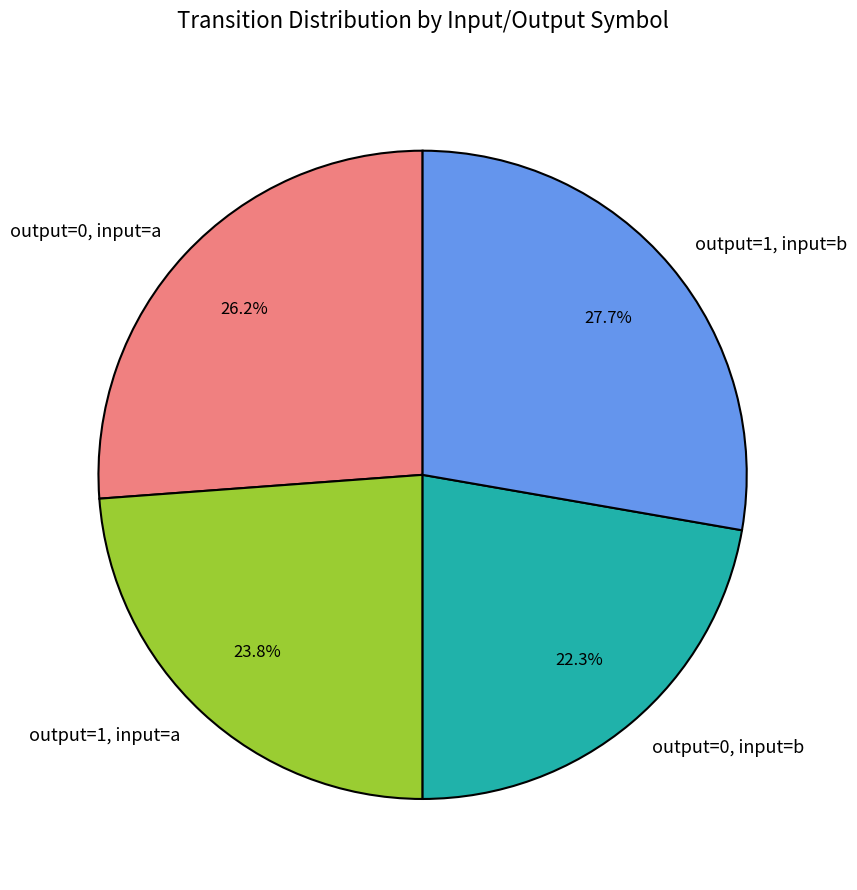

What percentage is the output=1, input=b slice, to the nearest percent?

28%